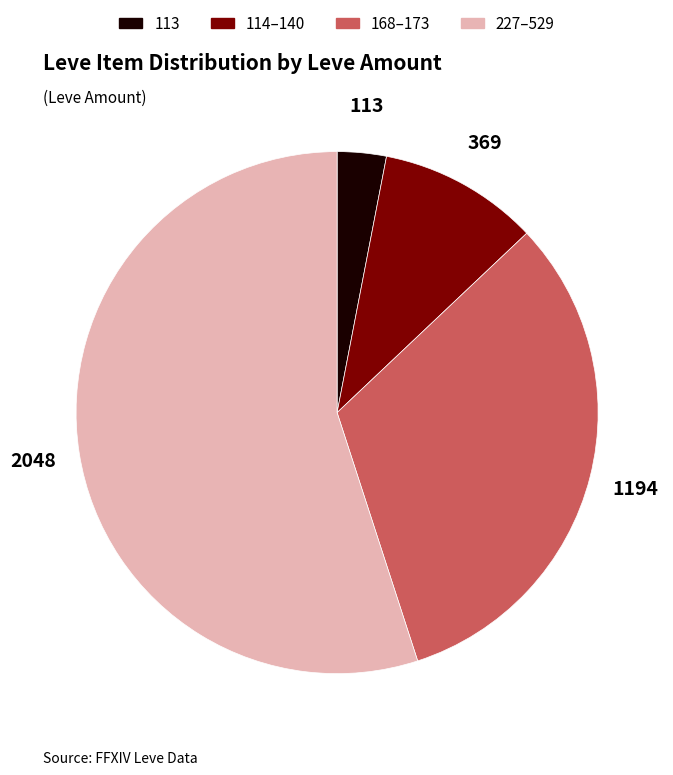

Is there a majority slice in this chart?

Yes